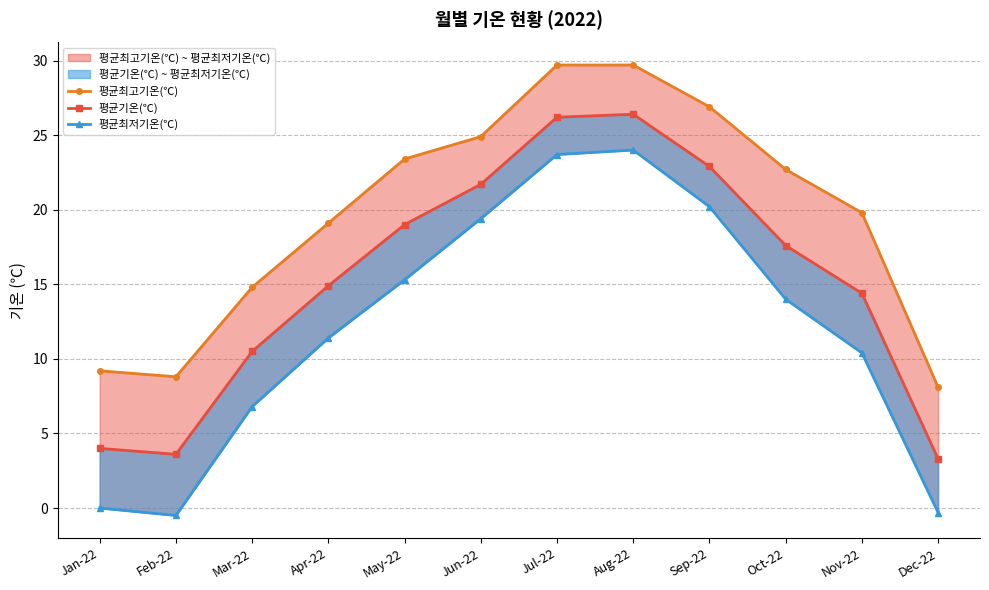

Where is the first local maximum for 평균기온(℃)?

Aug-22